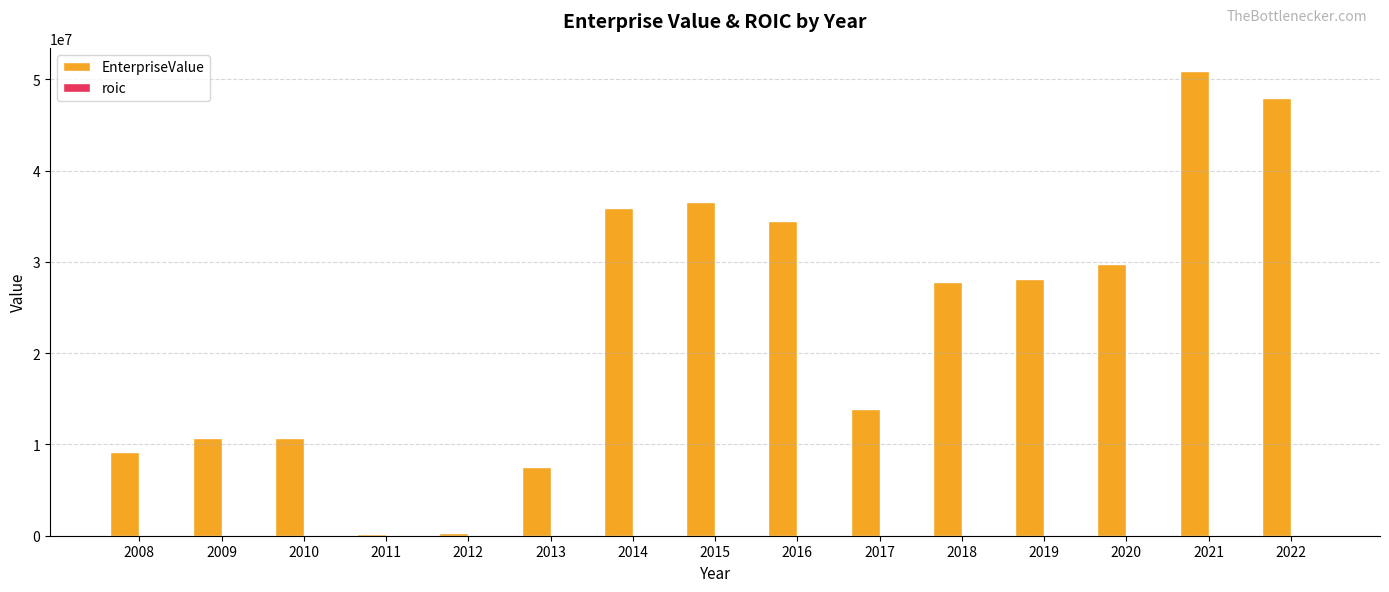

The value of EnterpriseValue at 2009 is 14267869.4. True or false?

False